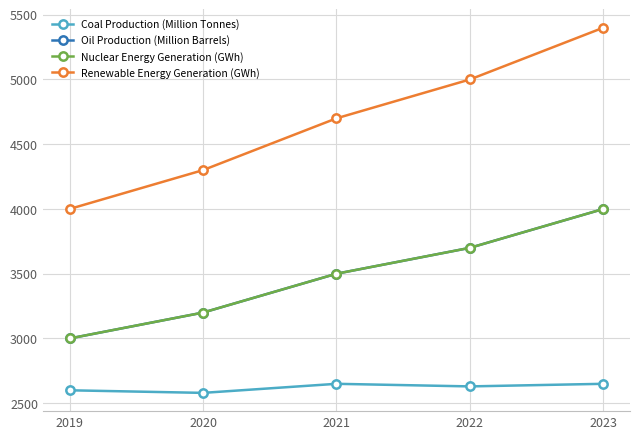

What is the highest value of the Coal Production (Million Tonnes) series?

2650